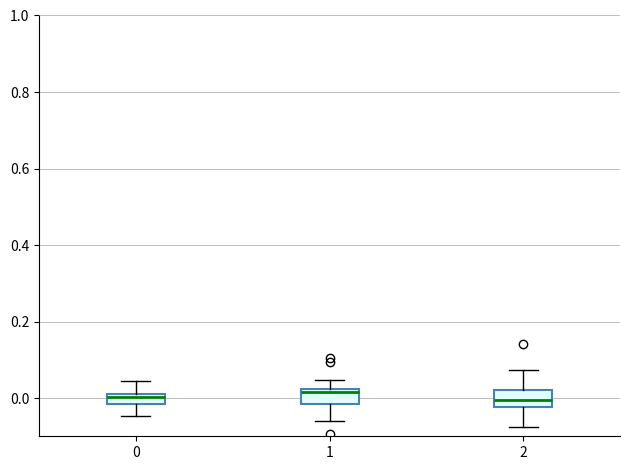

Where is the upper edge of the box at x = 1 on the y-axis? The values are not printed on the chart, so give them approximately, as read against the axis.

0.02